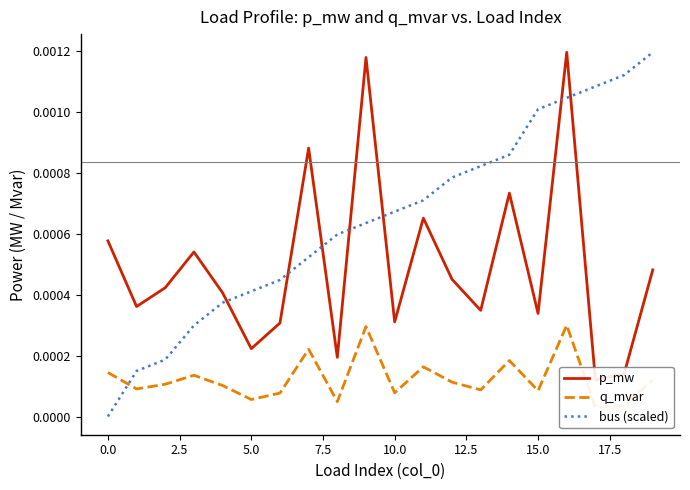

List the series in order of their overall mean, lowest first.

q_mvar, p_mw, bus (scaled)